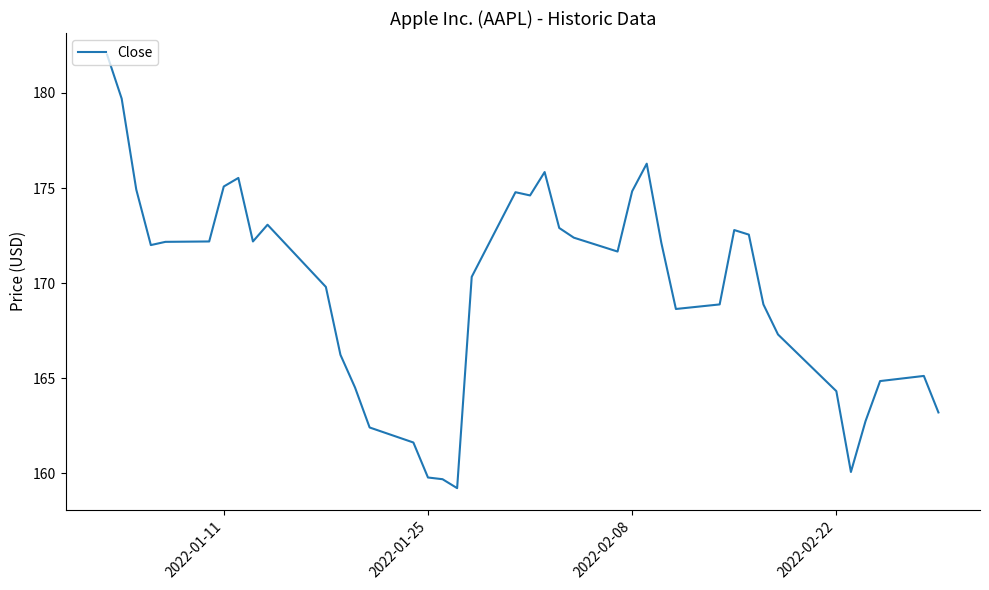

What is the minimum value shown in the chart?

159.2